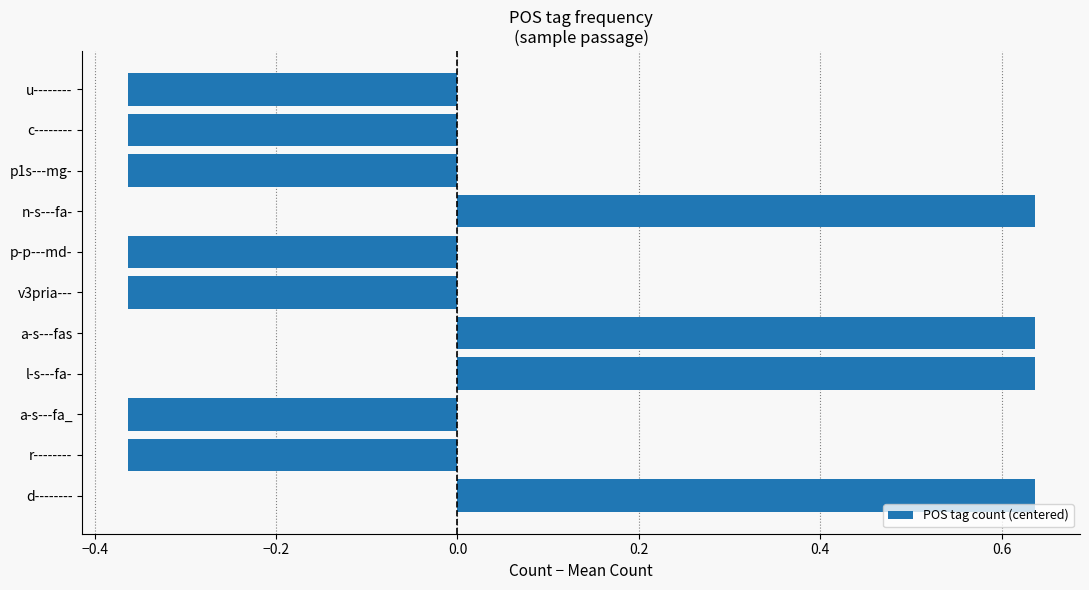

What is the difference between the maximum and second lowest values?

1.0